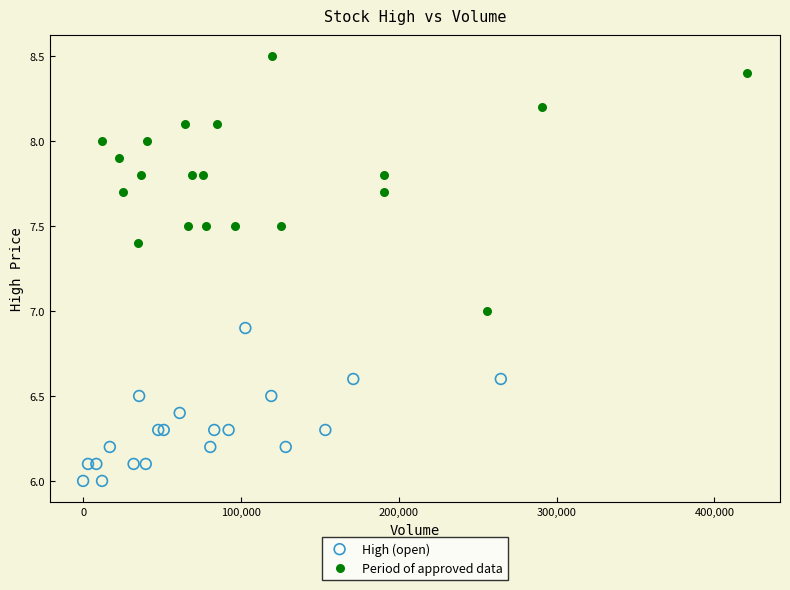

Which series has the largest Y range (max minus min)?

Period of approved data